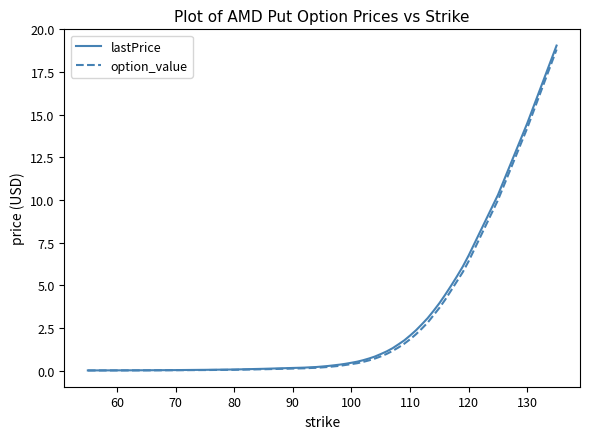

Which series has the widest spread of values?

lastPrice